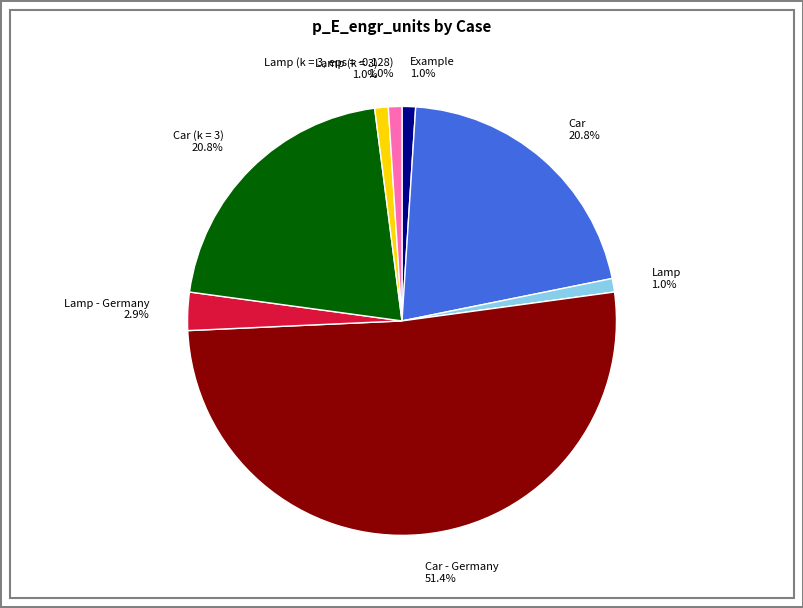

Which slice represents more than half of the pie?

Car - Germany 51.4%